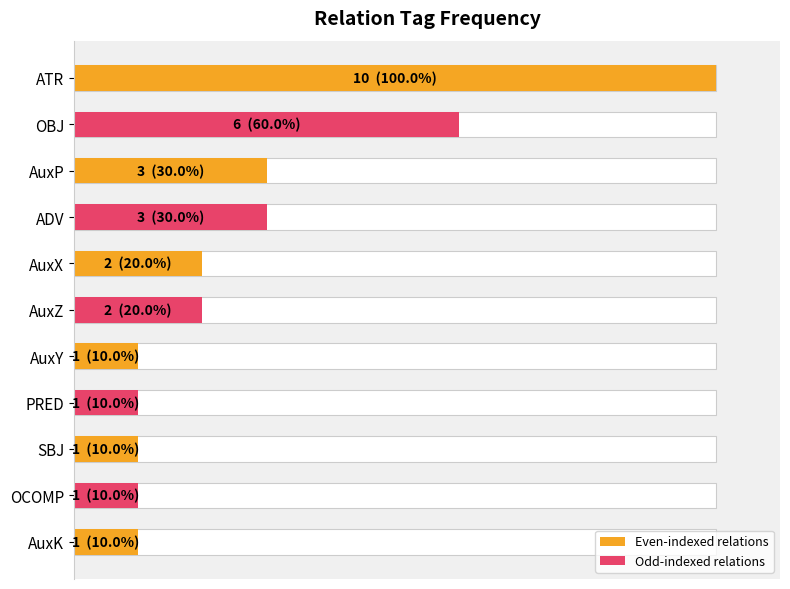

Reading left to right, transcribe all the data shown in this chart.

100	60	30	30	20	20	10	10	10	10	10